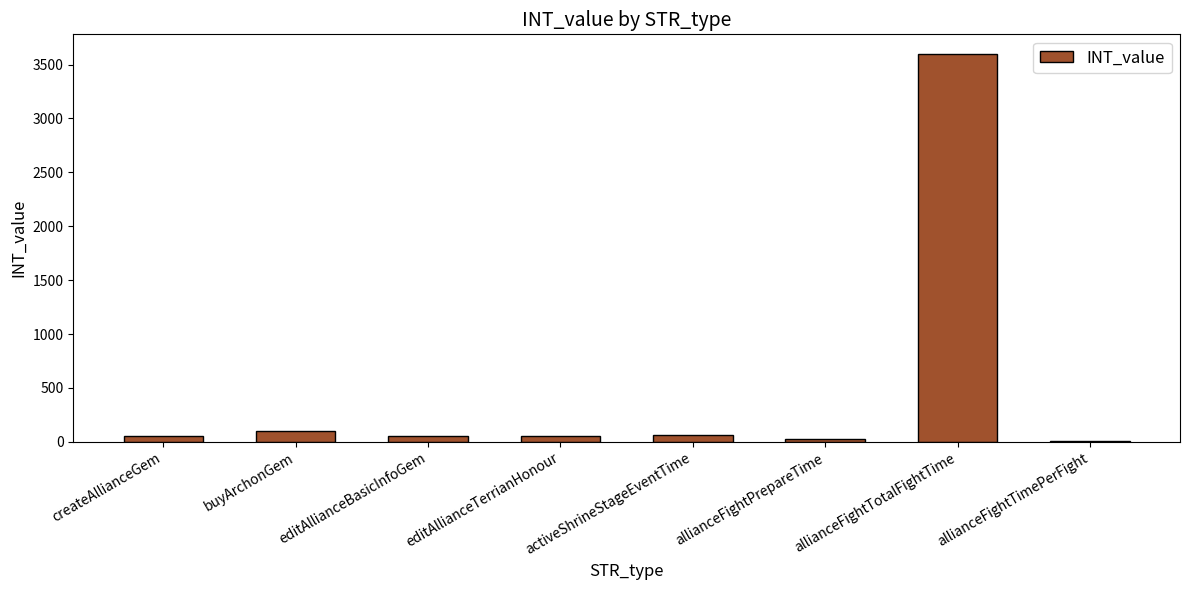

What is the sum of all values?

3950